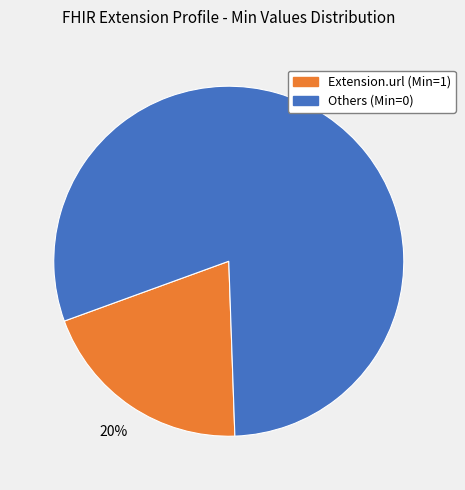

How many slices are in this pie chart?

2